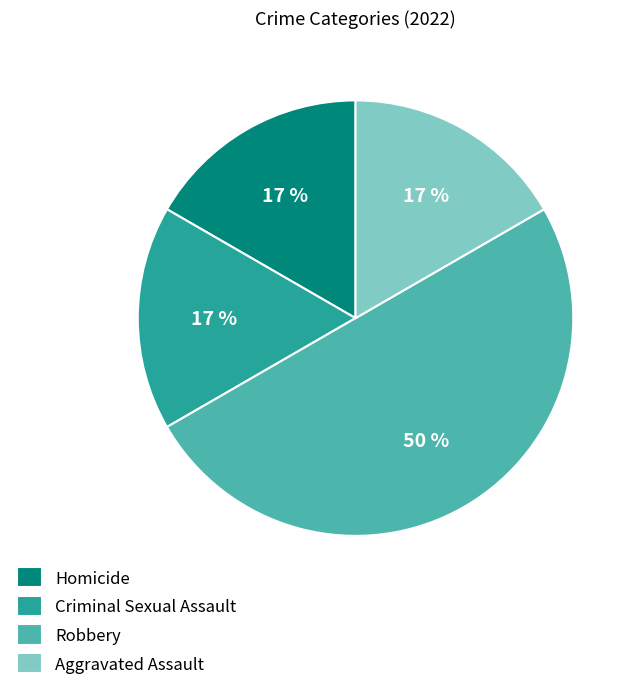

Approximately how many times larger is the value at Criminal Sexual Assault compared to Aggravated Assault?

1.0